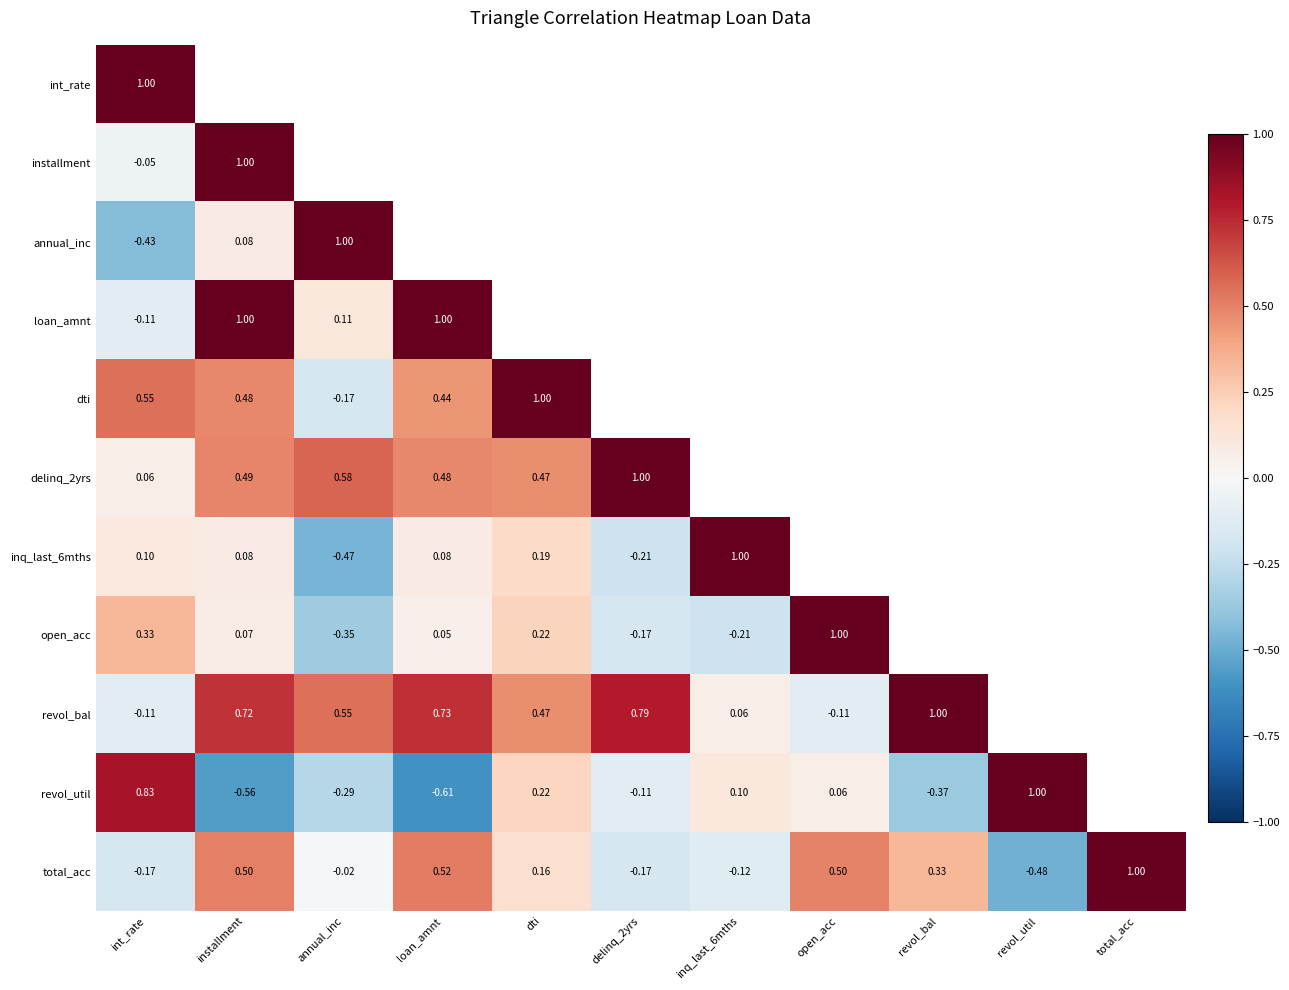

Is the value of open_acc at open_acc greater than the value of inq_last_6mths at int_rate?

Yes